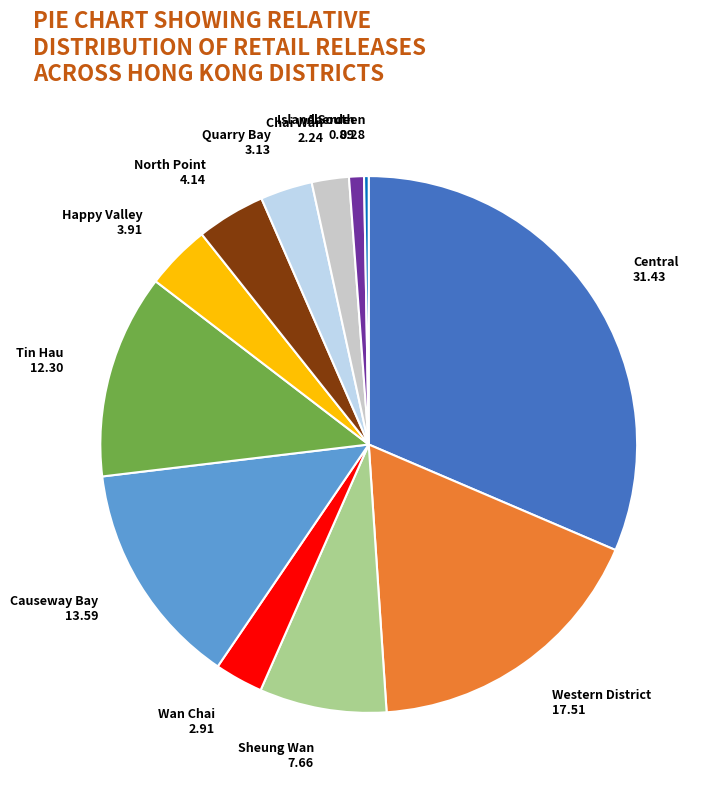

Do Causeway Bay and North Point together represent more than half of the pie?

No